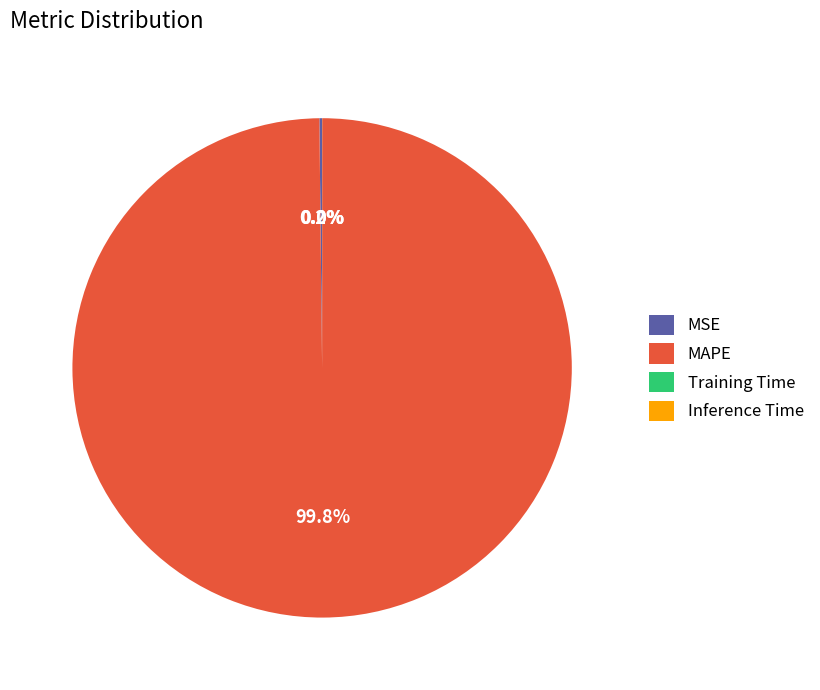

What is the largest slice in the pie chart?

MAPE